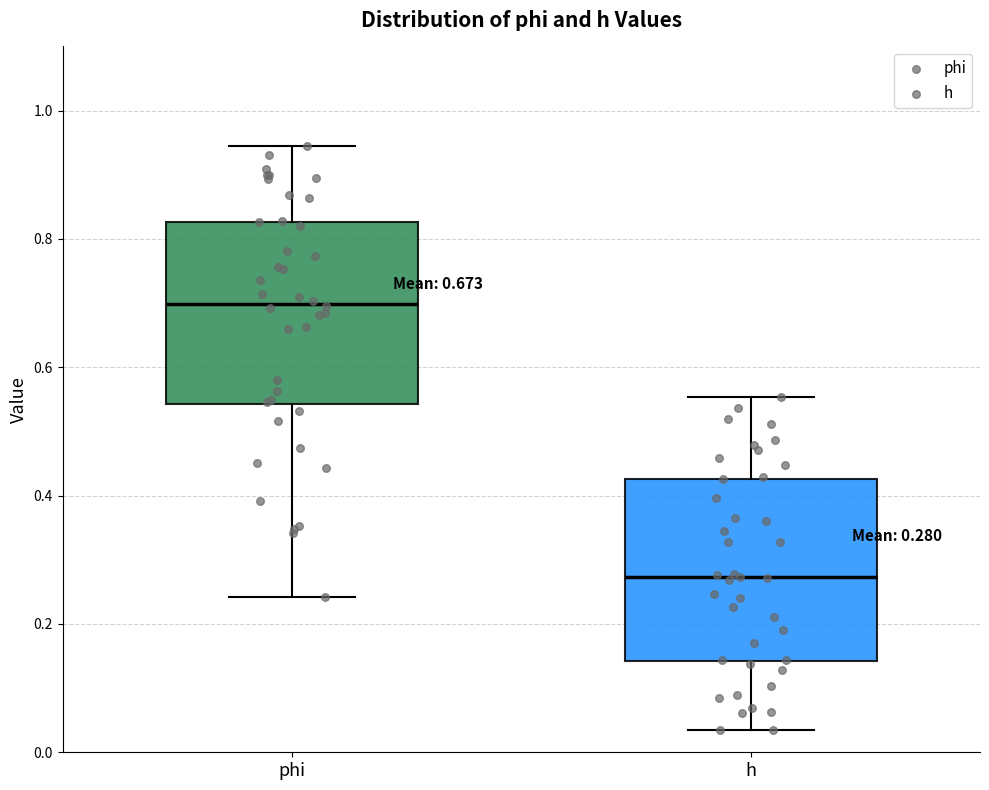

Which box has the highest median line?

phi